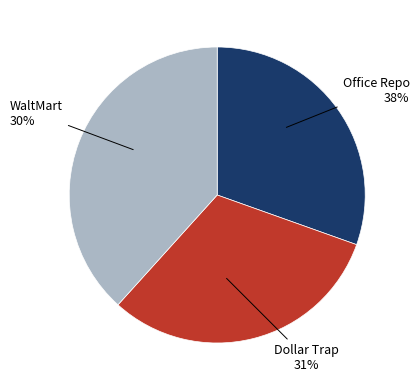

Does Tim account for over 50% of the chart?

No